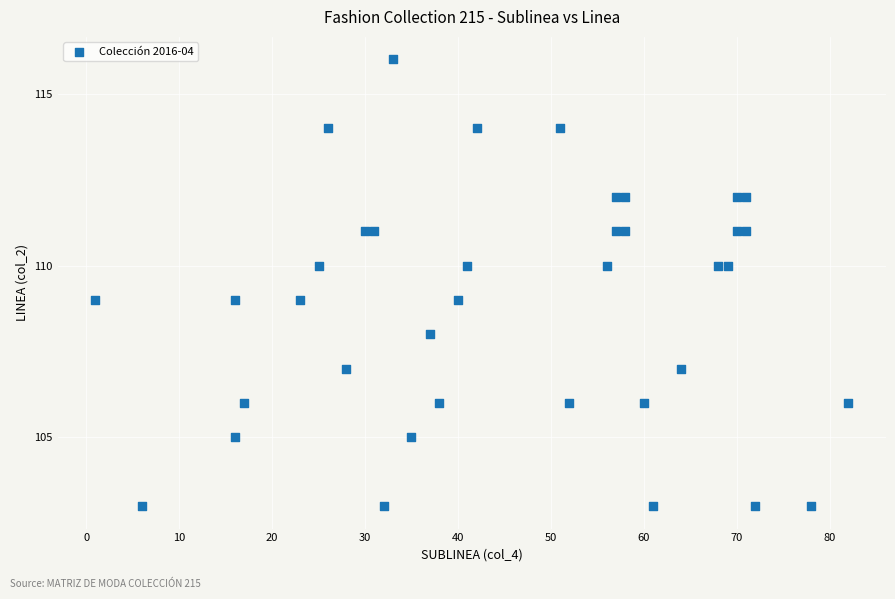

What is the range of Y values (max minus min)?

13